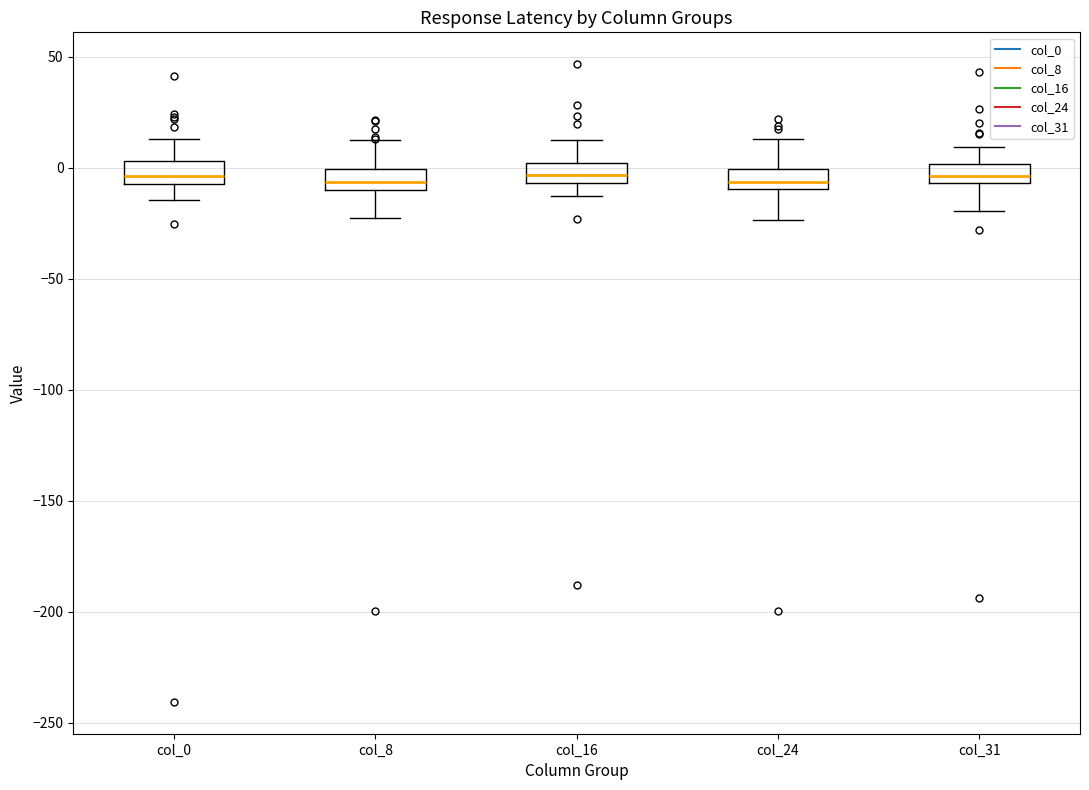

Reading left to right, read every box against the y-axis: the position of its median line, the range the box covers, and the ends of its whiskers. The values are not printed on the chart, so give them approximately, as read against the axis.

col_0: median -5 (just above the box's lower edge), box -5 to 5, whiskers -15 to 15
col_8: median -5, box -10 to 0, whiskers -25 to 15
col_16: median -5 (inside the box), box -5 to 0, whiskers -15 to 15
col_24: median -5, box -10 to 0, whiskers -25 to 15
col_31: median -5 (inside the box), box -5 to 0, whiskers -20 to 10